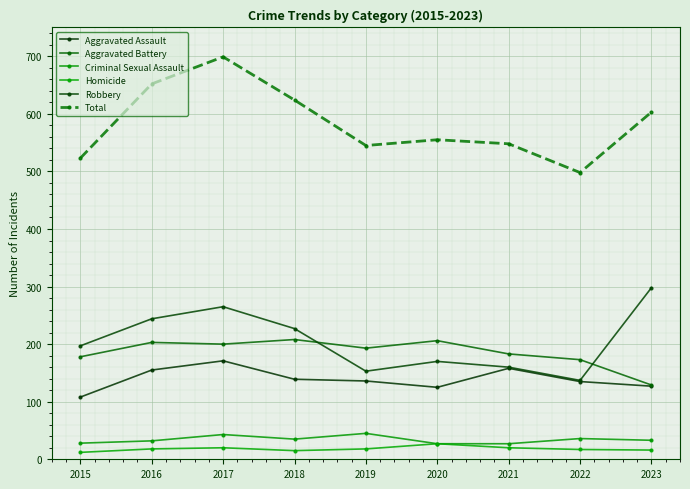

What is the difference between the highest and lowest values at 2016?

634